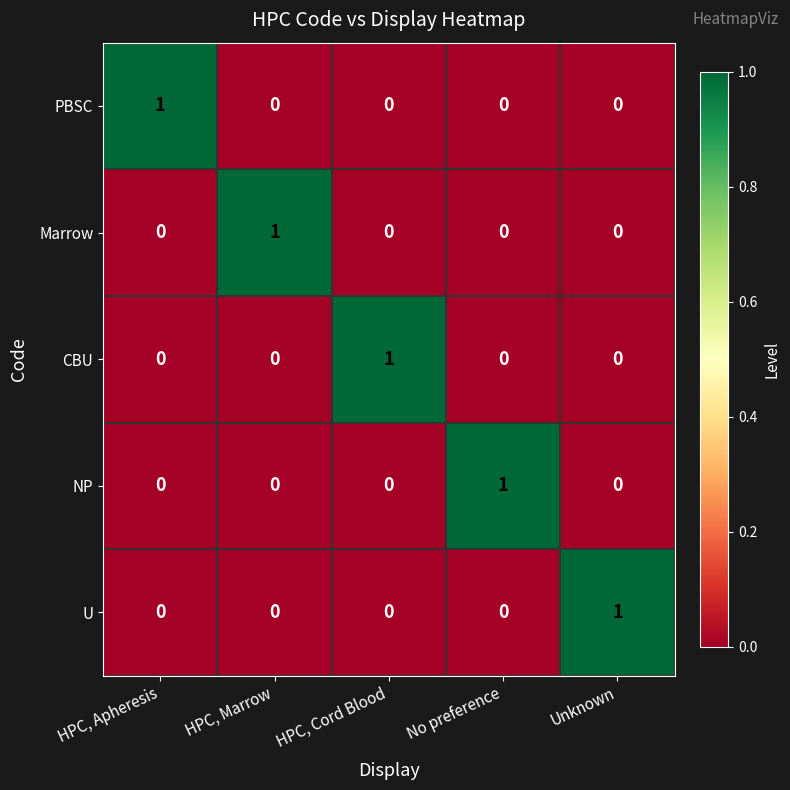

Reading left to right, transcribe all the data shown in this chart.

PBSC: HPC, Apheresis=1	HPC, Marrow=0	HPC, Cord Blood=0	No preference=0	Unknown=0
Marrow: HPC, Apheresis=0	HPC, Marrow=1	HPC, Cord Blood=0	No preference=0	Unknown=0
CBU: HPC, Apheresis=0	HPC, Marrow=0	HPC, Cord Blood=1	No preference=0	Unknown=0
NP: HPC, Apheresis=0	HPC, Marrow=0	HPC, Cord Blood=0	No preference=1	Unknown=0
U: HPC, Apheresis=0	HPC, Marrow=0	HPC, Cord Blood=0	No preference=0	Unknown=1